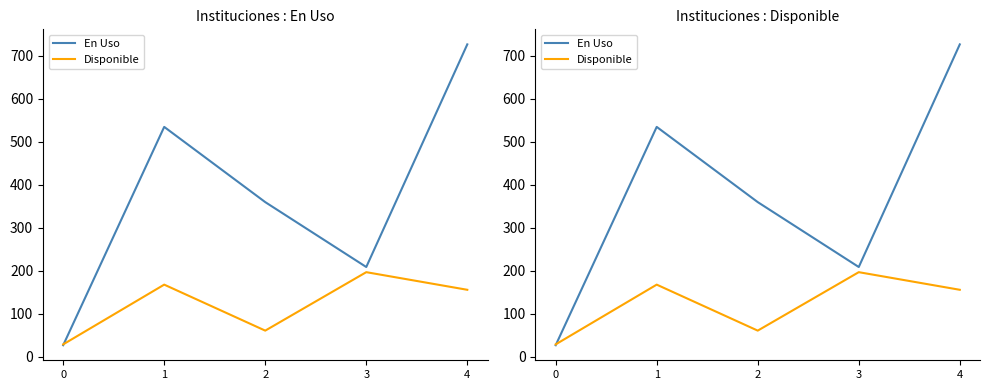

Reading left to right, what are all the values shown in this chart?

En Uso: 0=27	1=535	2=360	3=209	4=727
Disponible: 0=29	1=168	2=61	3=197	4=156